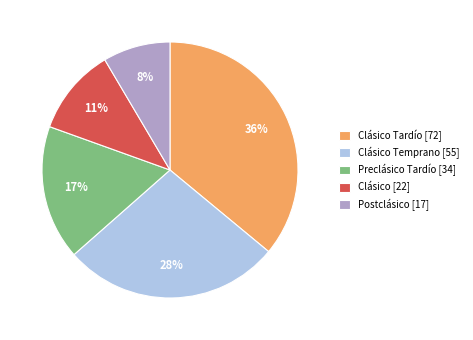

To the nearest percent, what is the combined percentage of Clásico [22] and Preclásico Tardío [34]?

28%